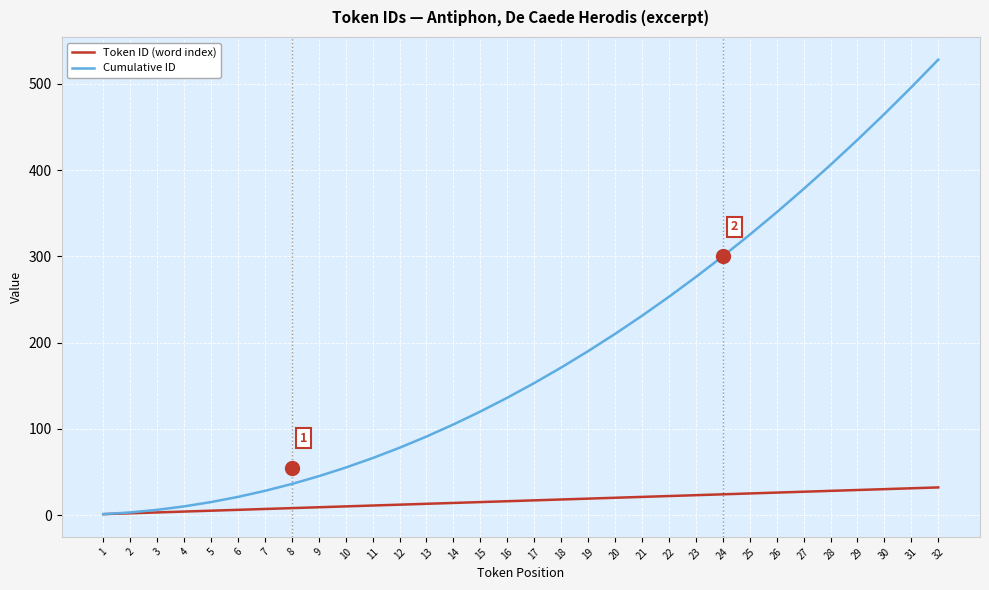

Which label corresponds to the largest value in the chart?

32